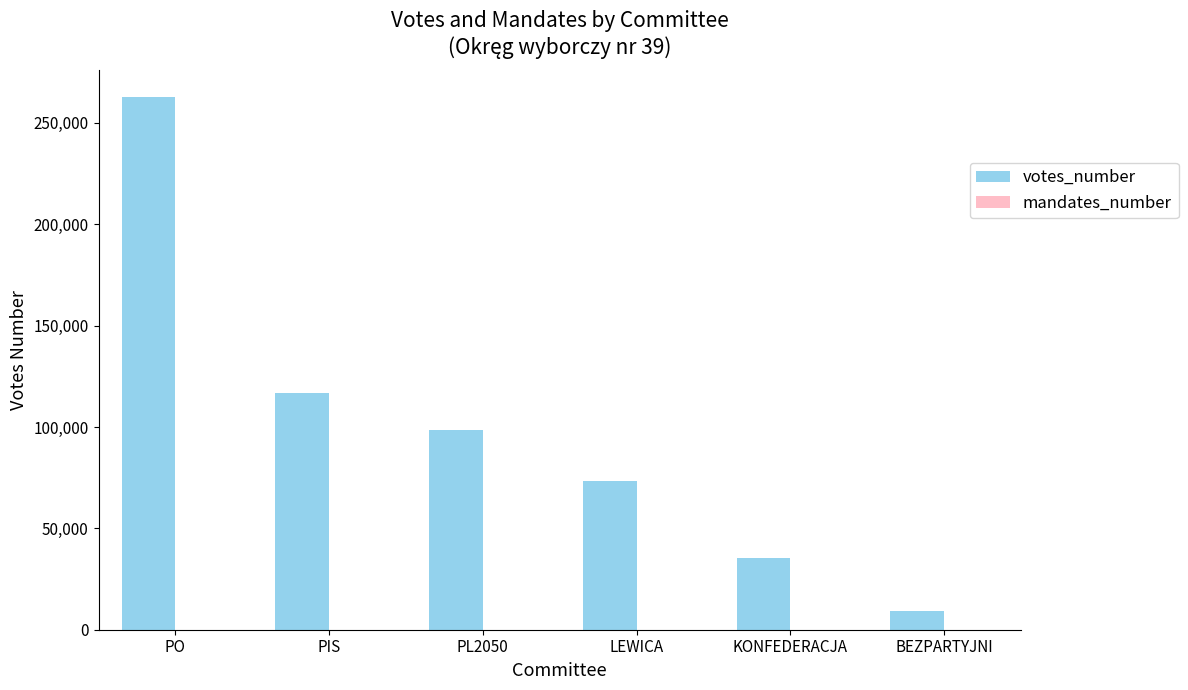

What is the spread (max minus min) of values at LEWICA?

73344